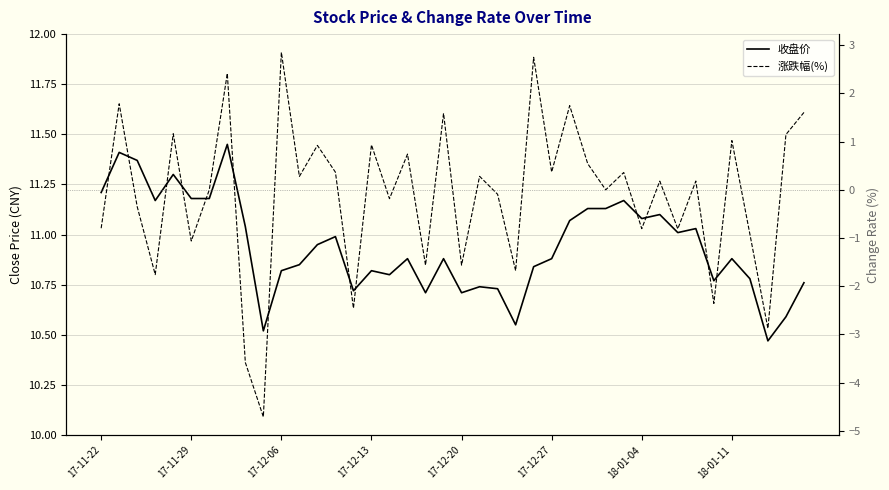

What is the minimum value shown in the chart?

-4.7